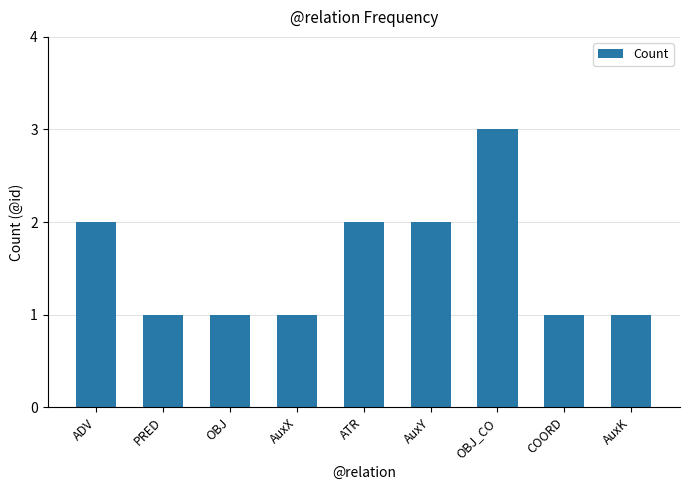

What is the difference between the values at AuxY and PRED?

1